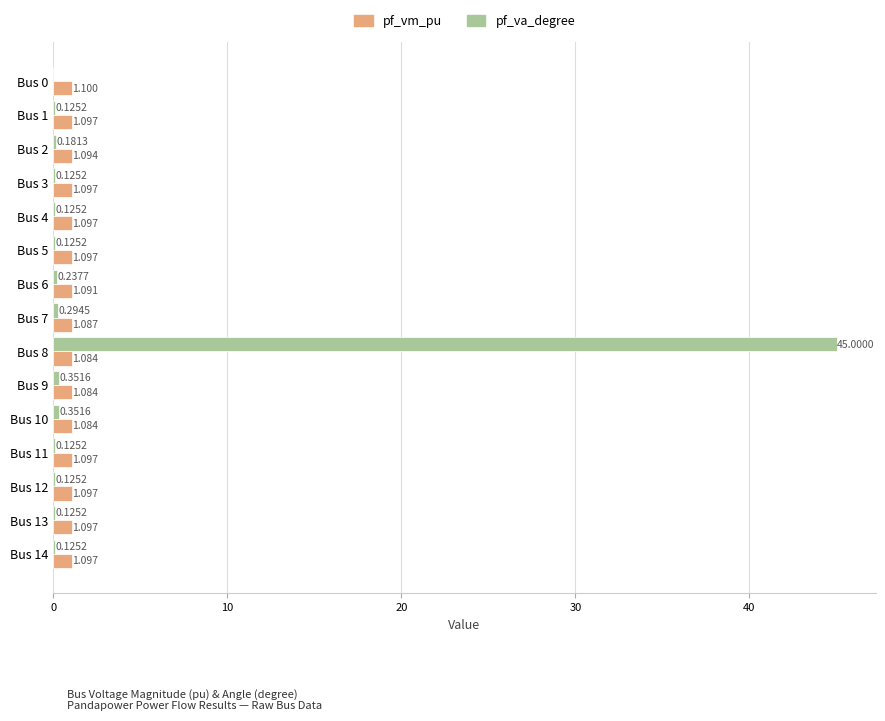

Which series changed the most between Bus 7 and Bus 13?

pf_va_degree